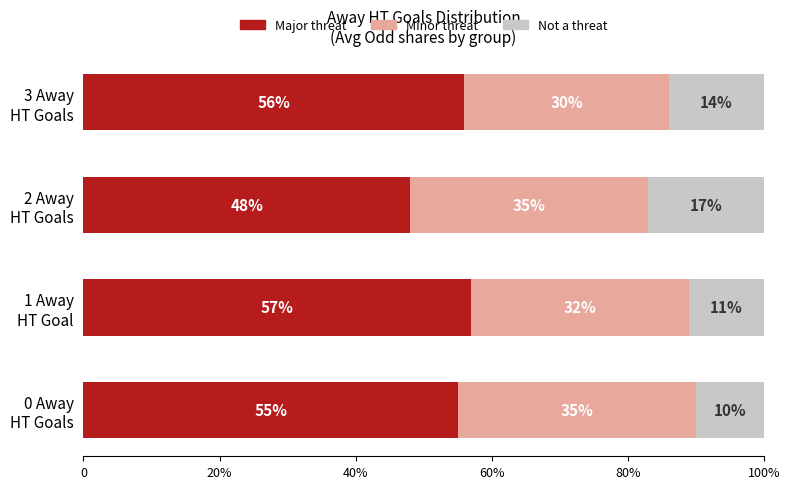

What are all the series names shown in the legend?

Major threat, Minor threat, Not a threat